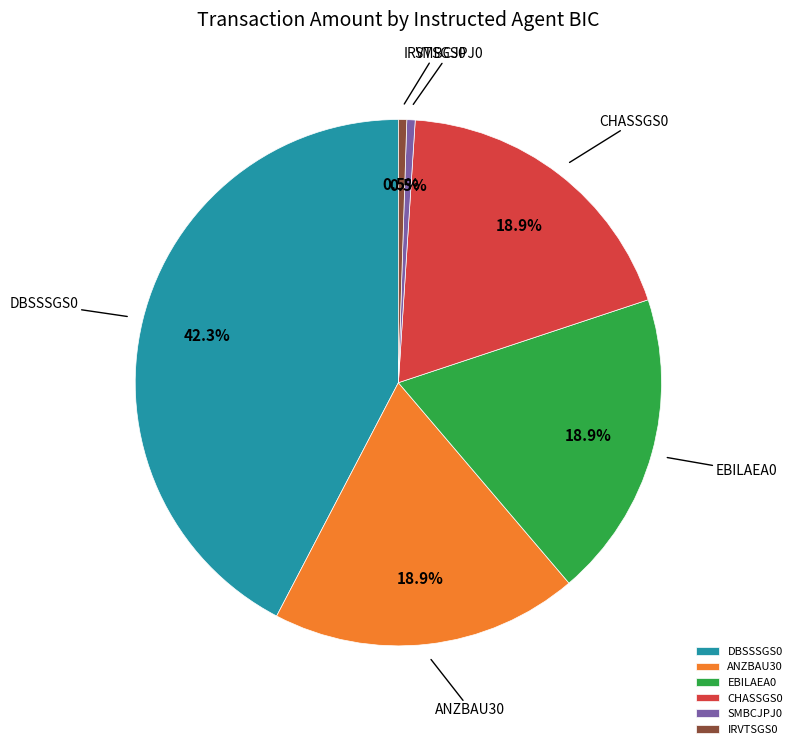

How many segments does this pie chart have?

6